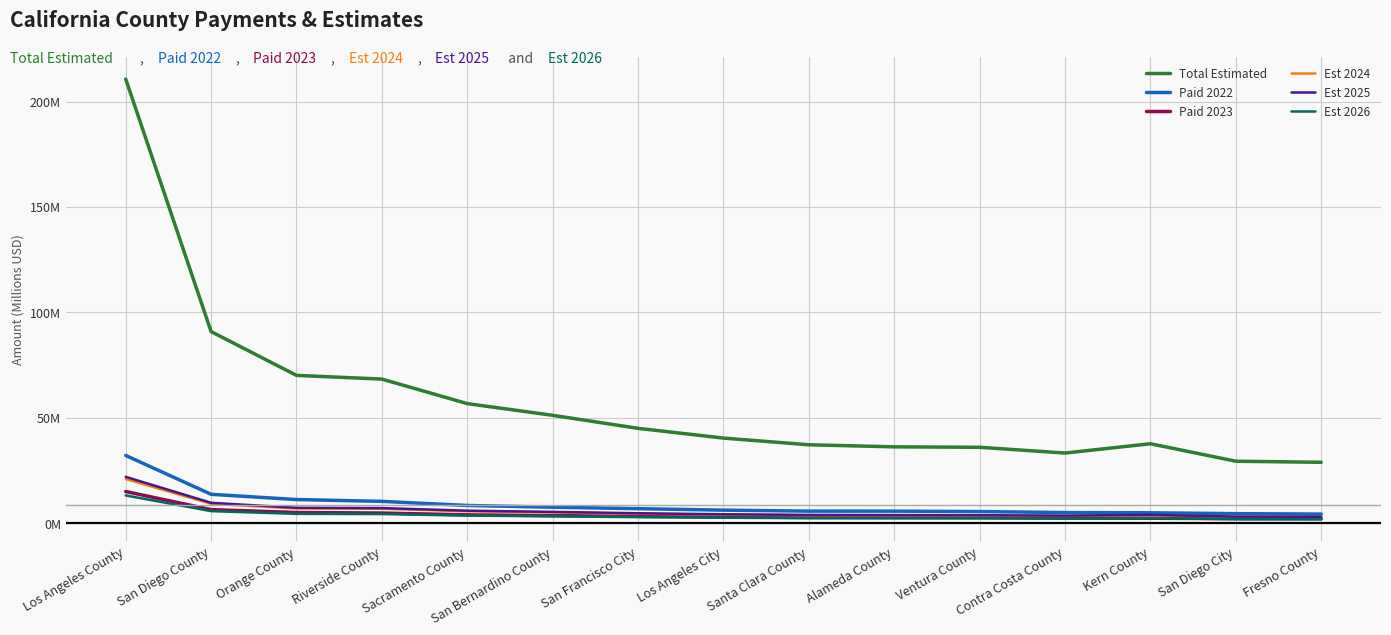

Is the value of Est 2026 at Fresno County greater than the value of Total Estimated at Riverside County?

No